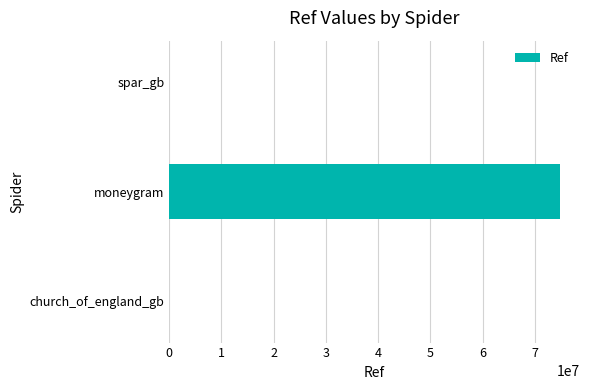

At which category does the chart reach its peak across all series?

moneygram